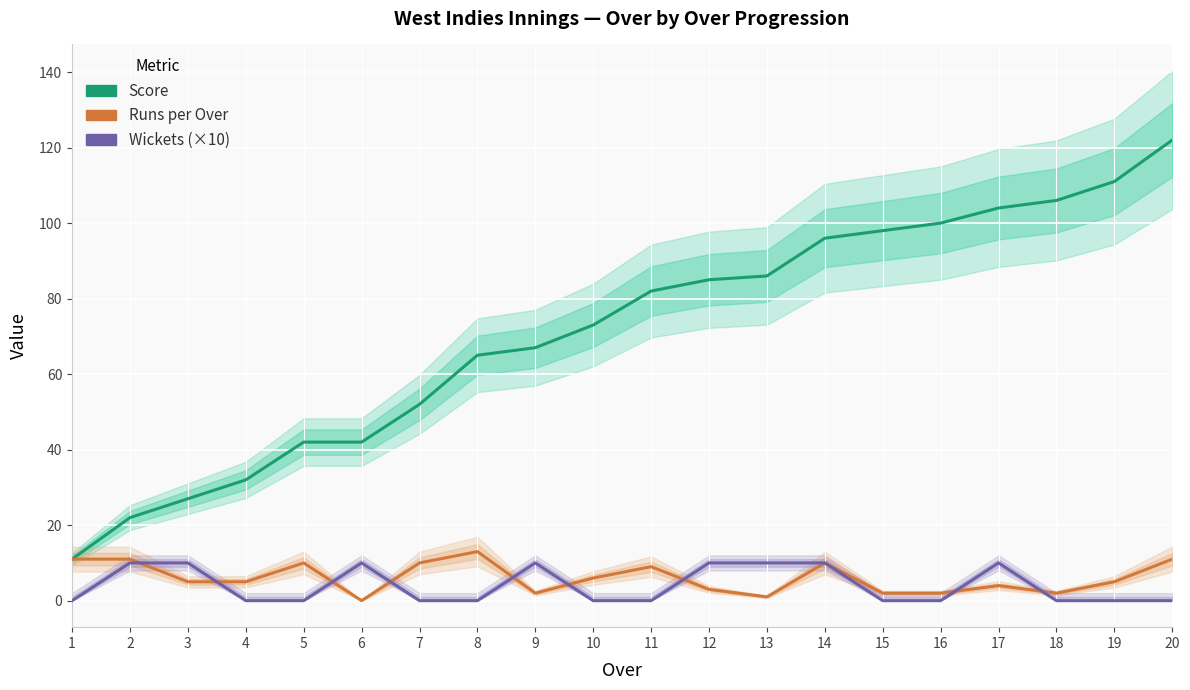

Reading left to right, what are all the values shown in this chart?

Score: 11	22	27	32	42	42	52	65	67	73	82	85	86	96	98	100	104	106	111	122
Runs per Over: 11	11	5	5	10	0	10	13	2	6	9	3	1	10	2	2	4	2	5	11
Wickets (×10): 0	10	10	0	0	10	0	0	10	0	0	10	10	10	0	0	10	0	0	0